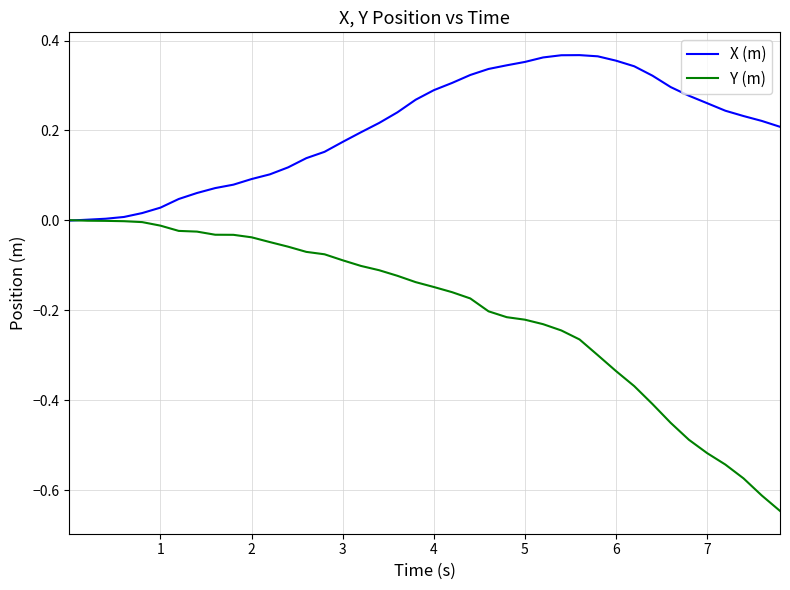

Which series has the widest spread of values?

Y (m)